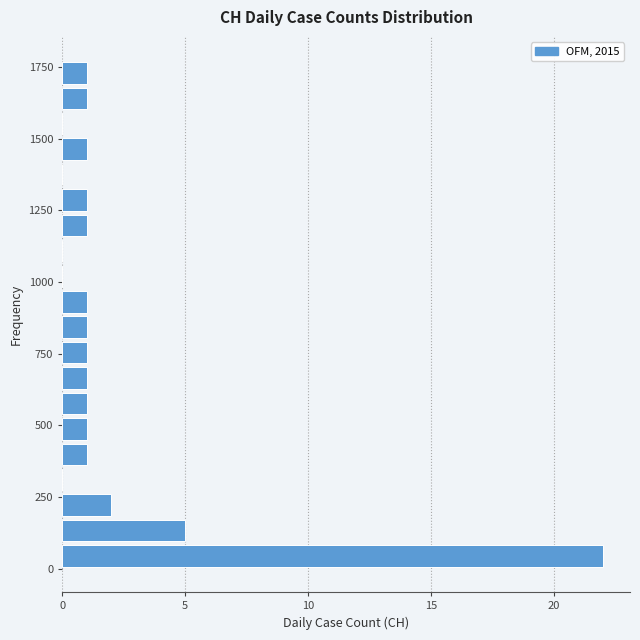

Read against the y-axis, roughly where is the centre of the longest bar?

50